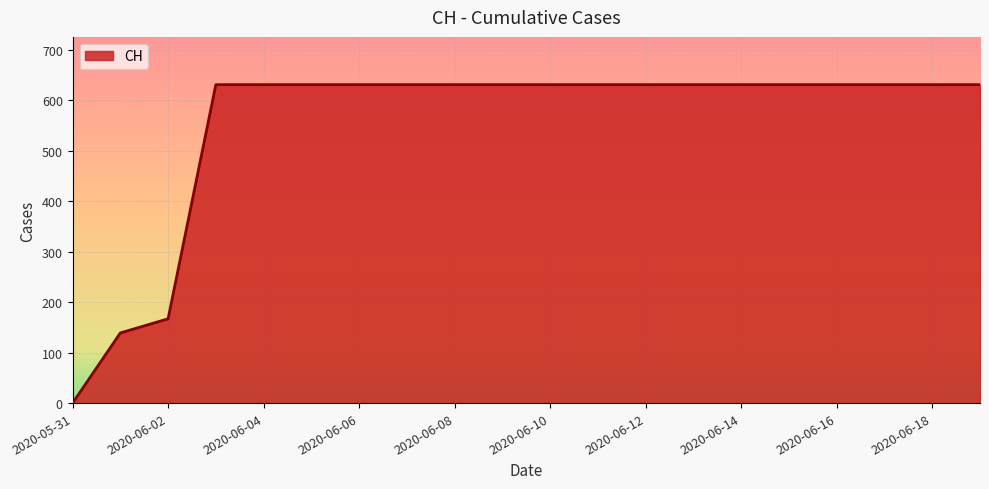

What is the maximum value shown in the chart?

631